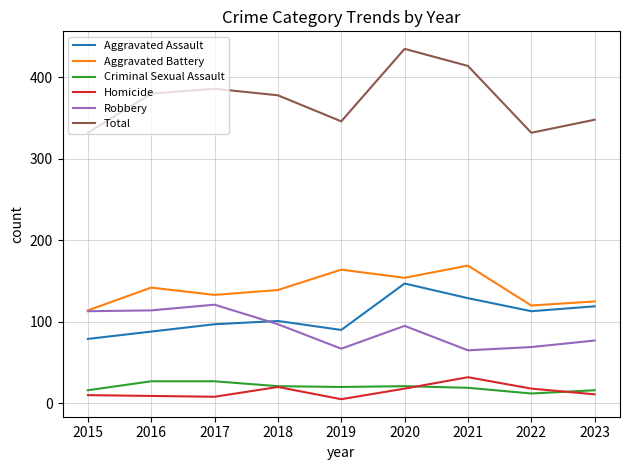

Count the number of data series in this chart.

6